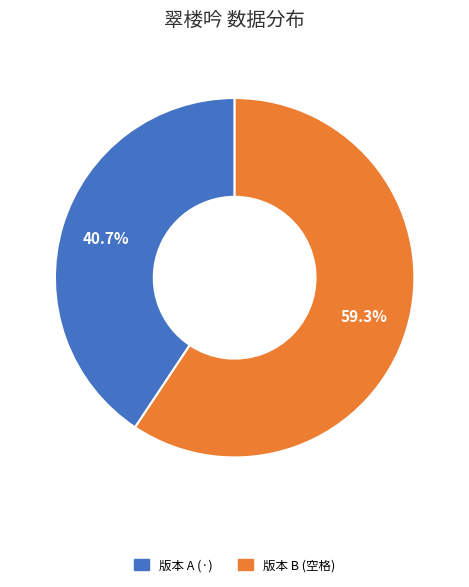

Which slice is the largest?

版本 B (空格)